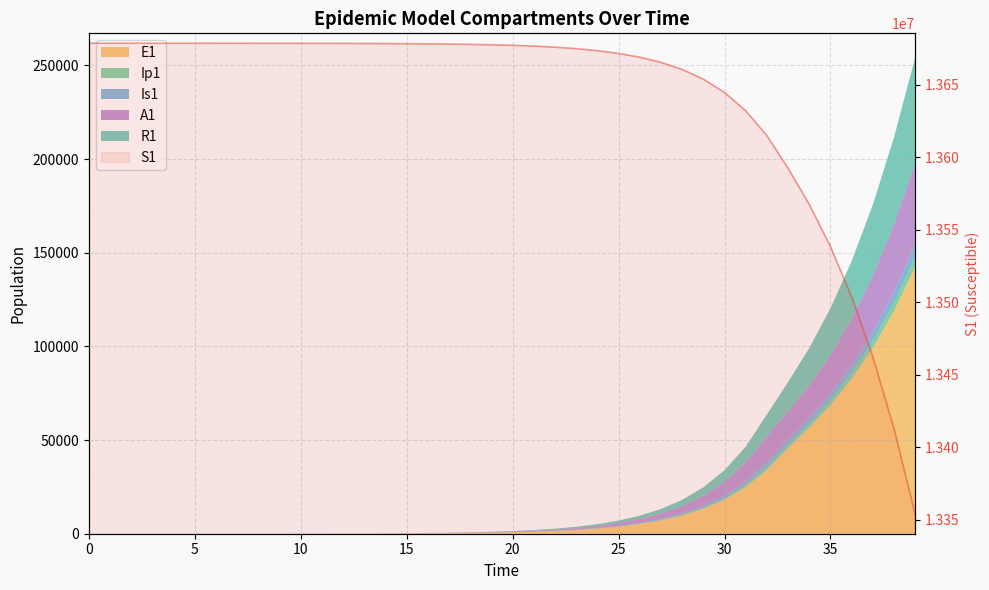

What is the smallest value displayed?

13353843.2